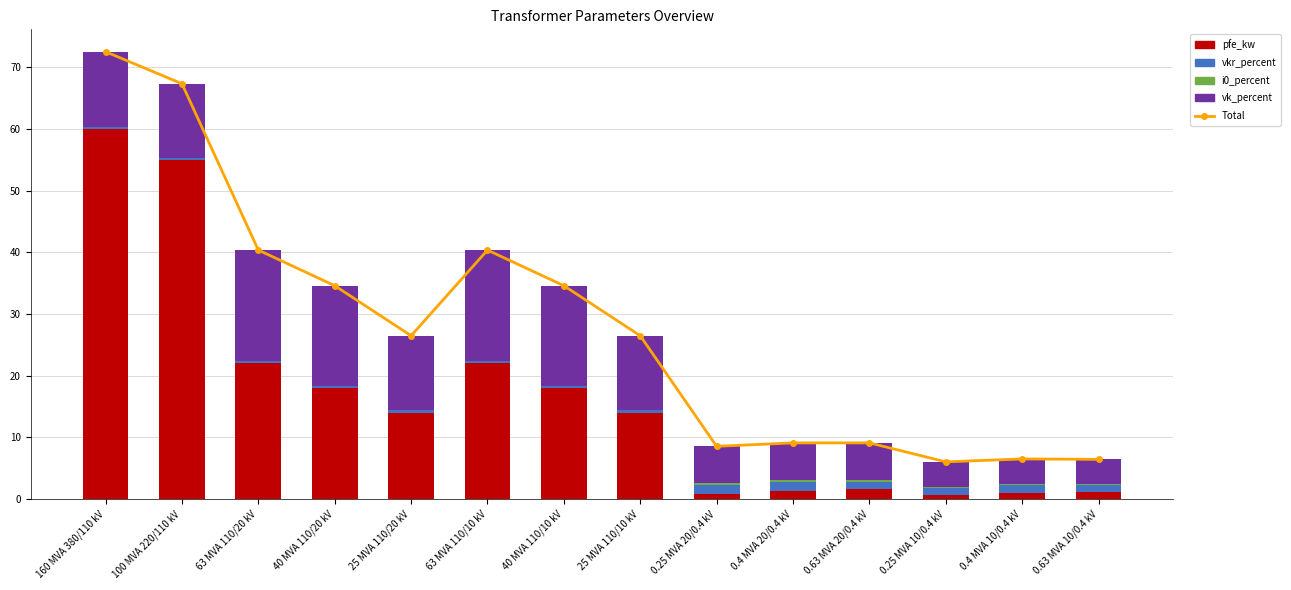

Is it true that pfe_kw equals 2.0 at 0.63 MVA 10/0.4 kV?

False